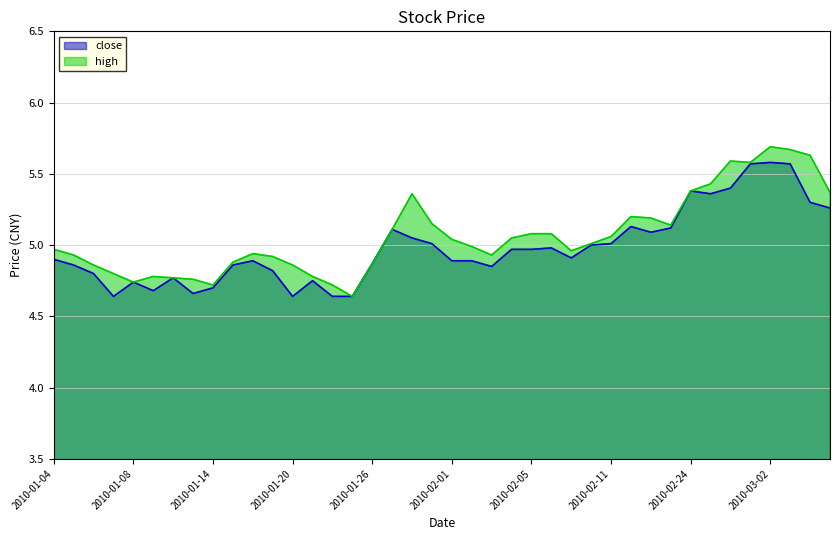

True or false: high has a value of 5.2 at 2010-02-22.

True